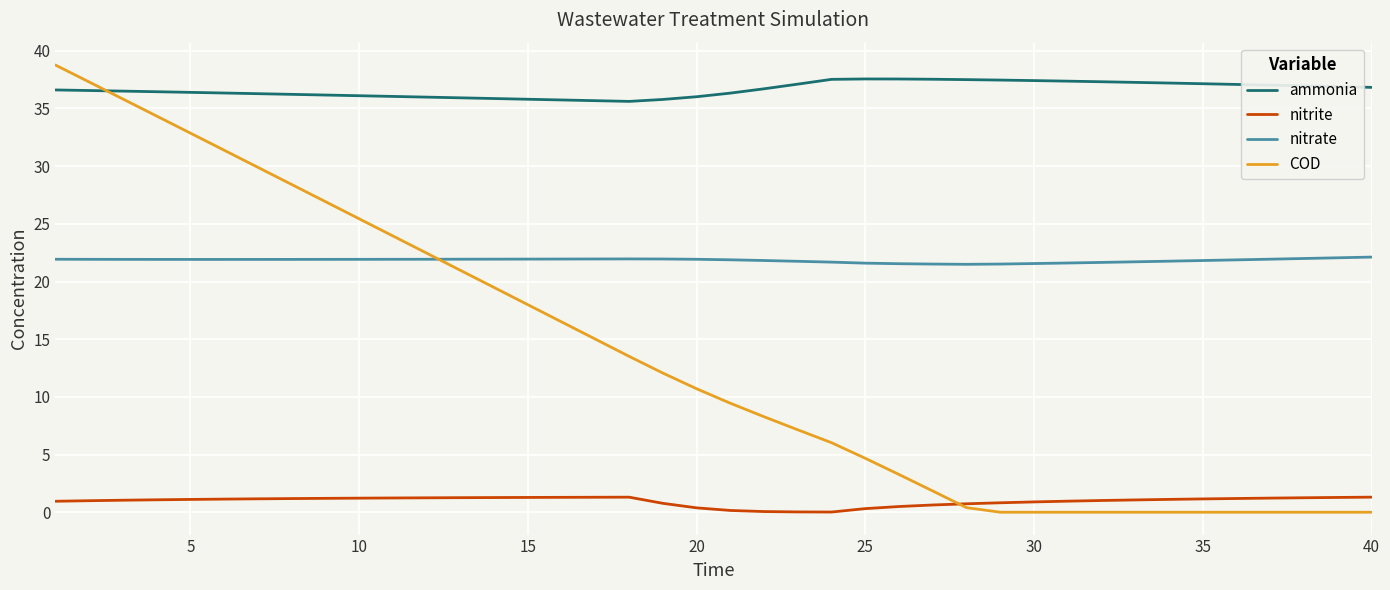

True or false: COD and ammonia intersect in this chart.

True